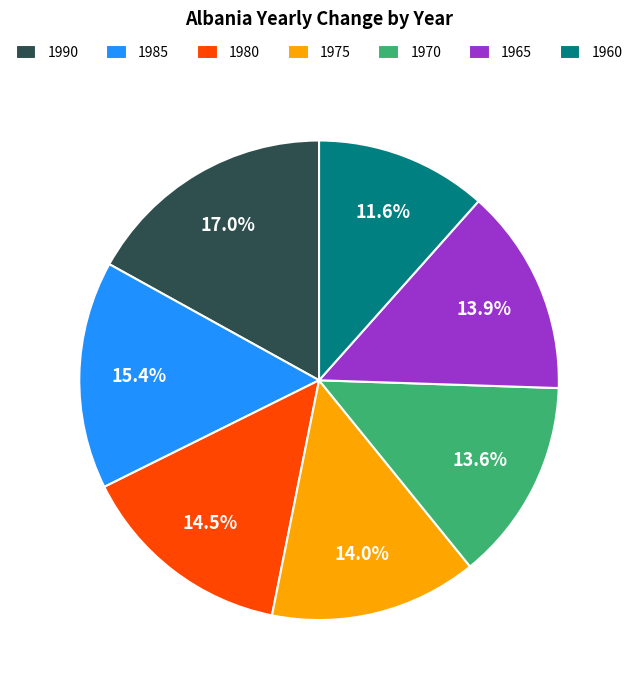

Is there a majority slice in this chart?

No